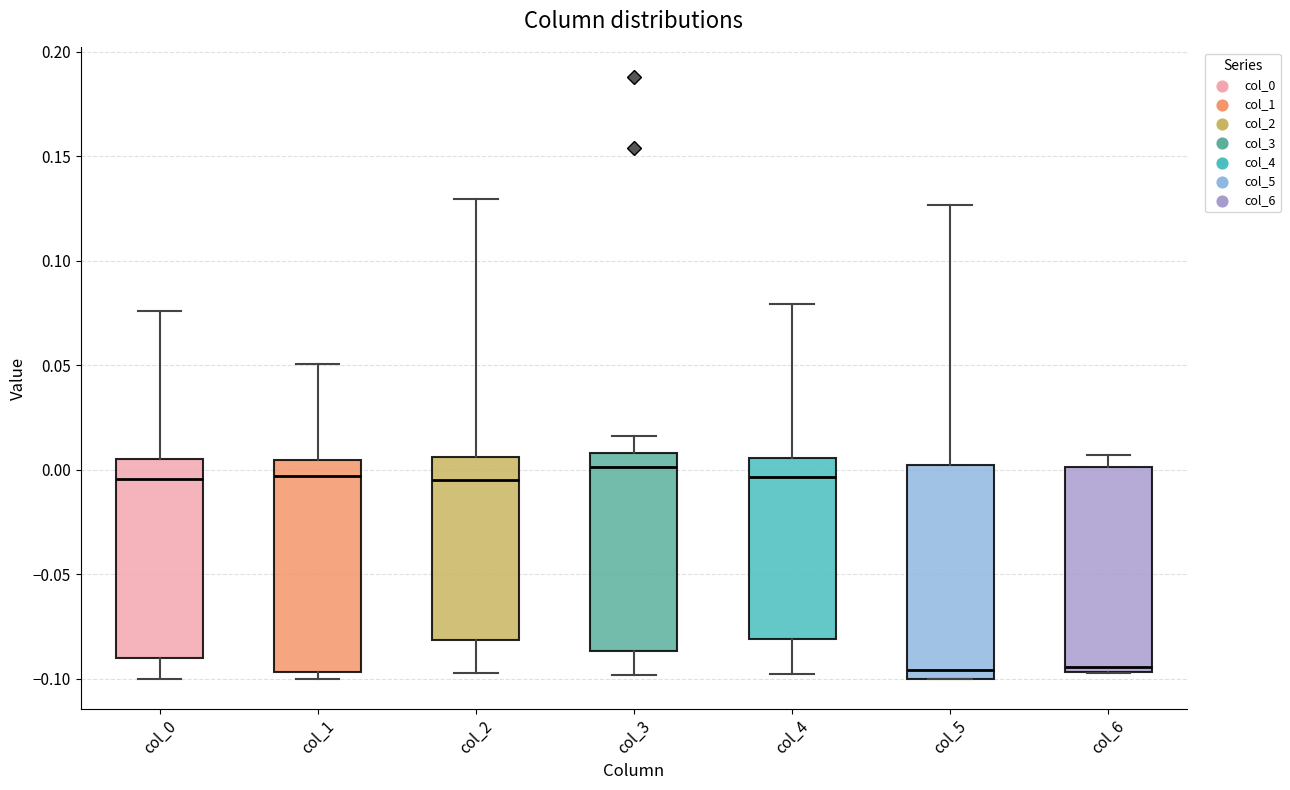

Where is the upper edge of the box for col_2 on the y-axis? The values are not printed on the chart, so give them approximately, as read against the axis.

0.005